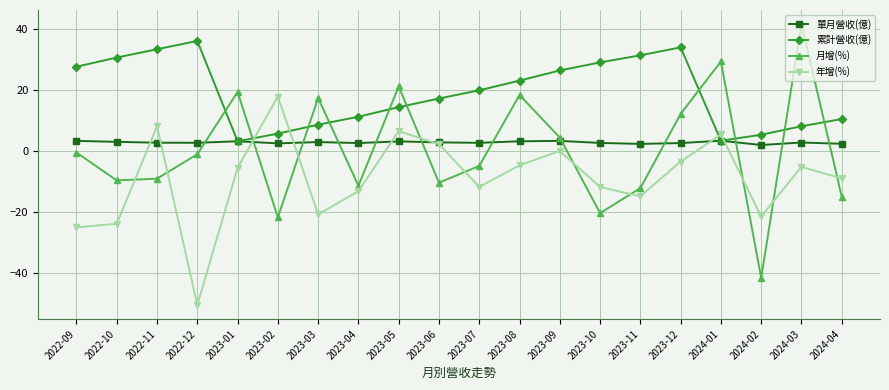

After their last crossing, which series has the higher values: 月增(%) or 累計營收(億)?

累計營收(億)